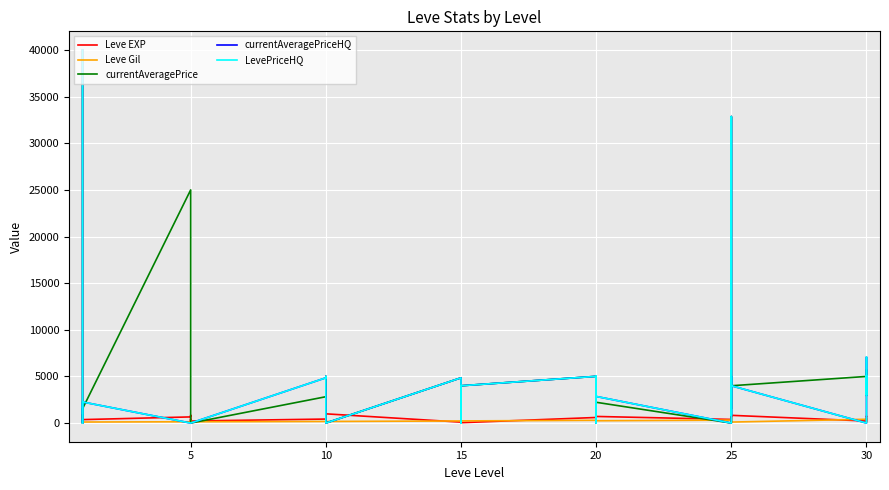

At how many categories does at least one series exceed 14797?

3